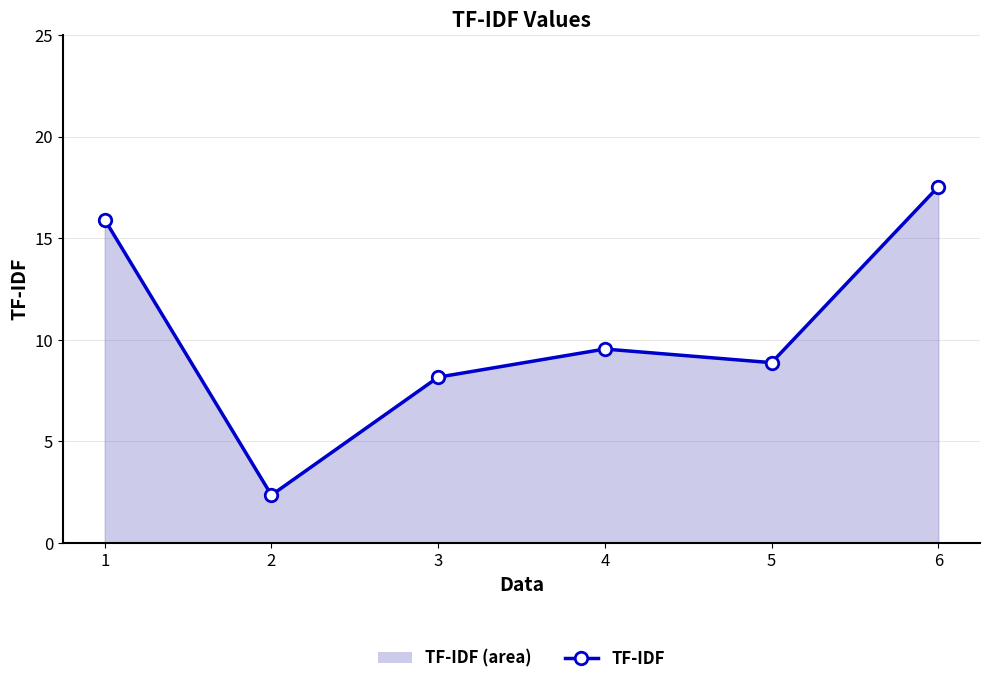

What is the change in value from 4 to 5?

-0.7